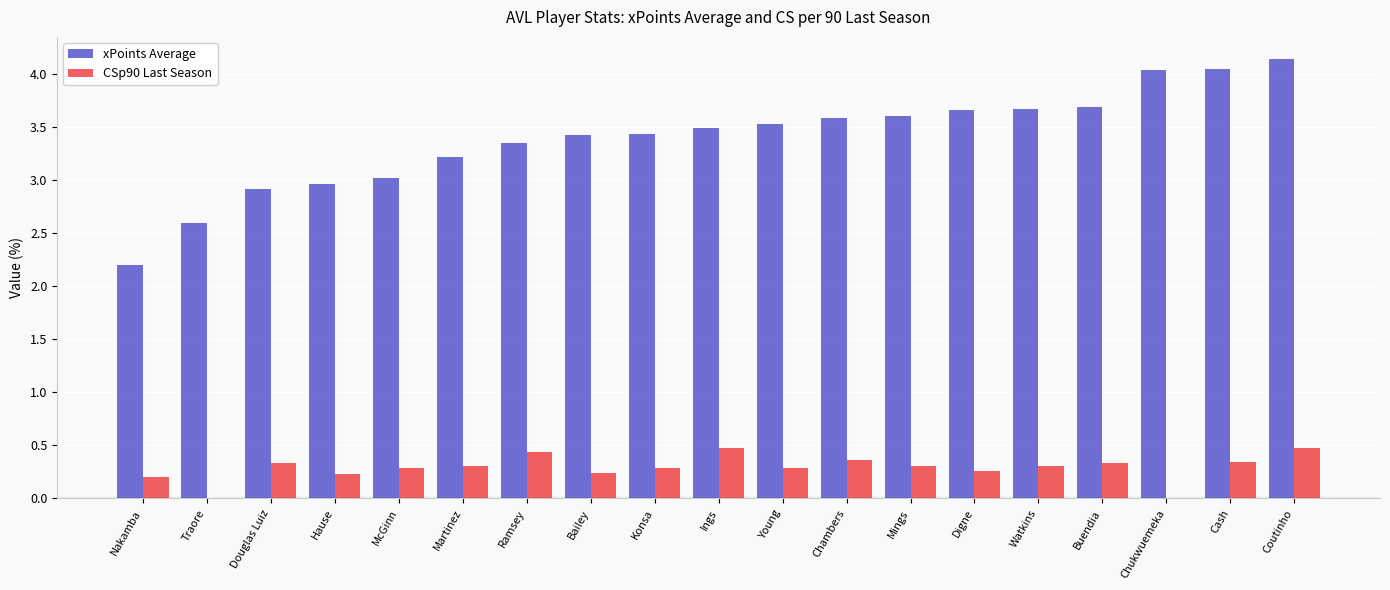

What is the sum of the xPoints Average values at Hause and Ramsey?

6.3